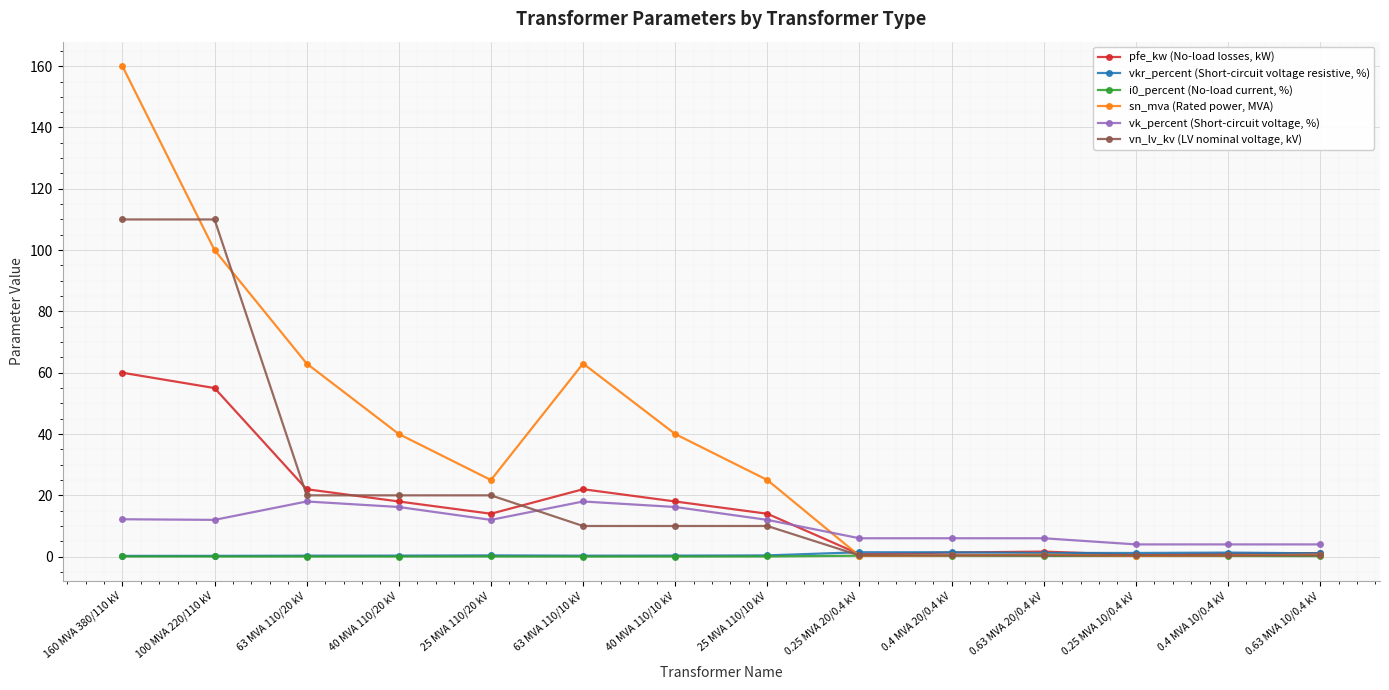

At which label does sn_mva (Rated power, MVA) first exceed 25?

160 MVA 380/110 kV